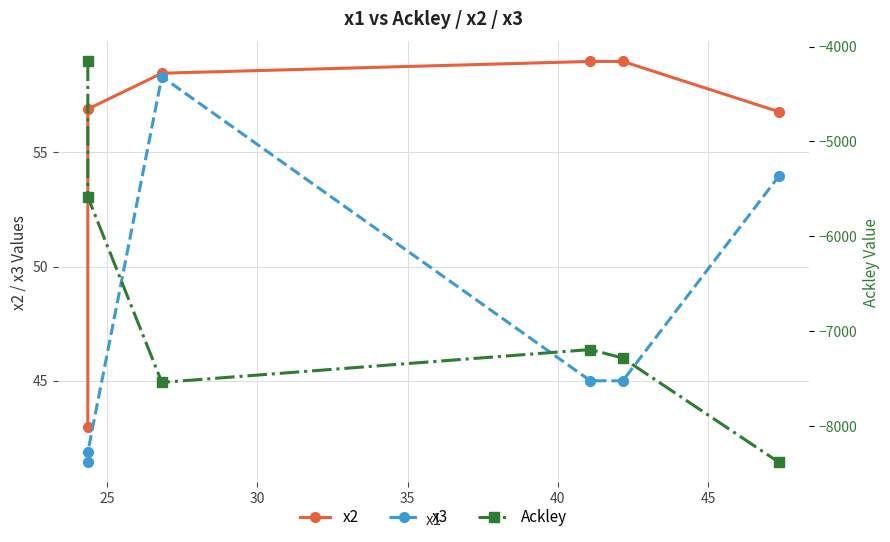

True or false: x3 has more than 2 interior local peaks.

False